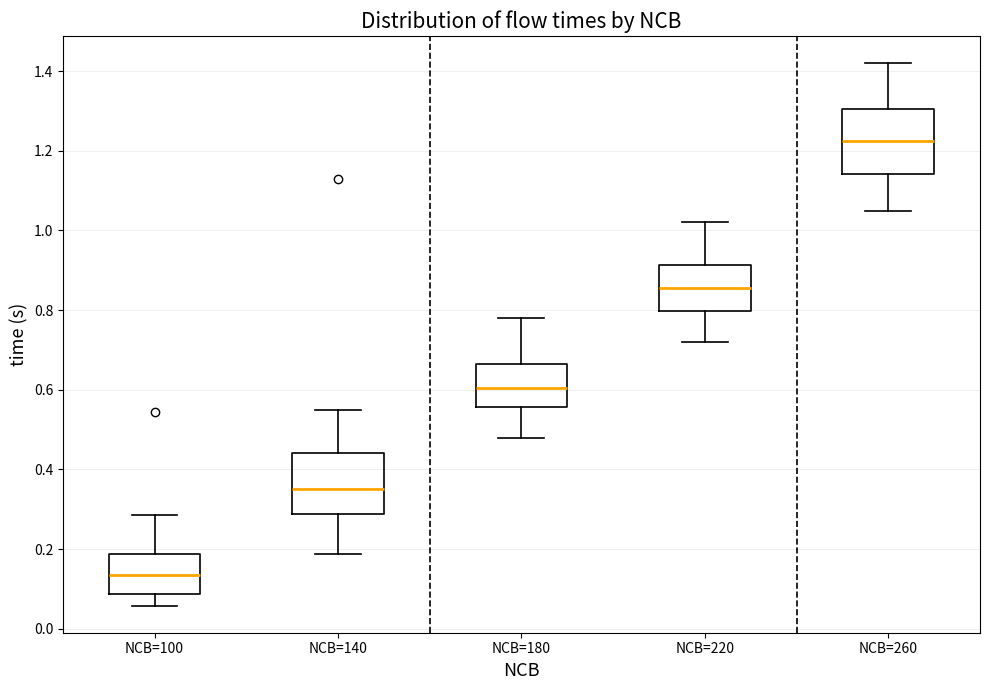

Which box has the highest median line?

NCB=260